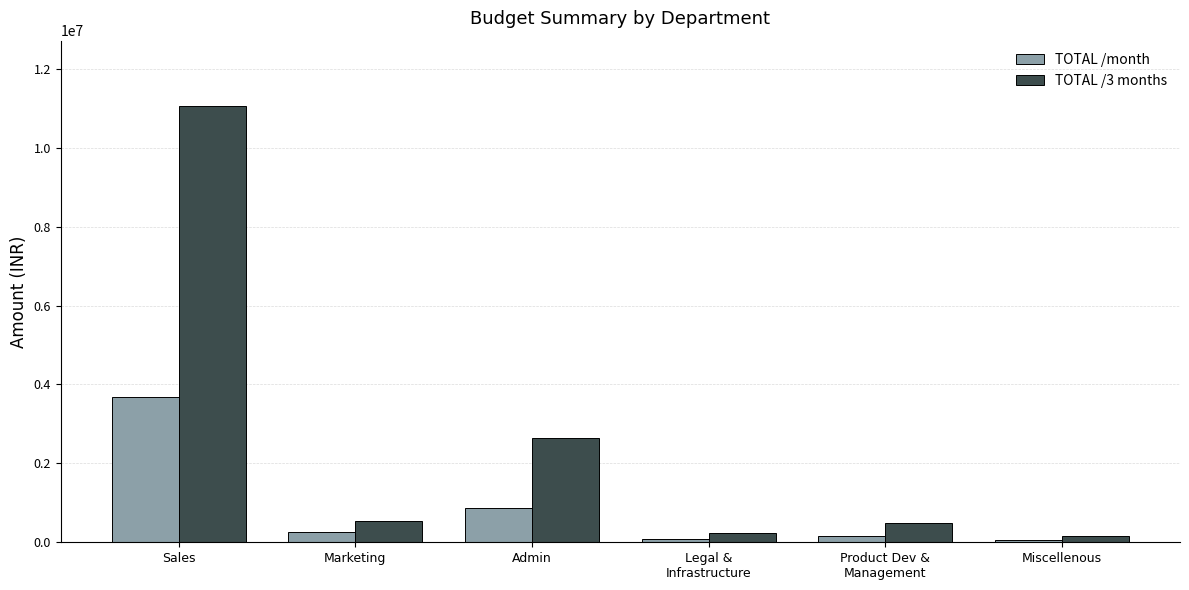

At which label does TOTAL /3 months reach its peak?

Sales